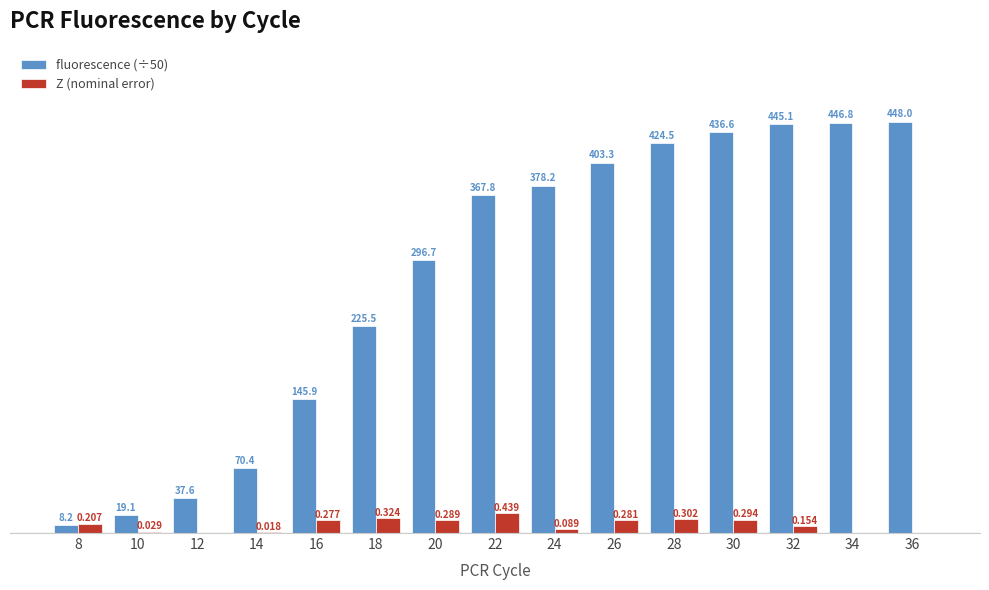

What are all the series names shown in the legend?

fluorescence (÷50), Z (nominal error)